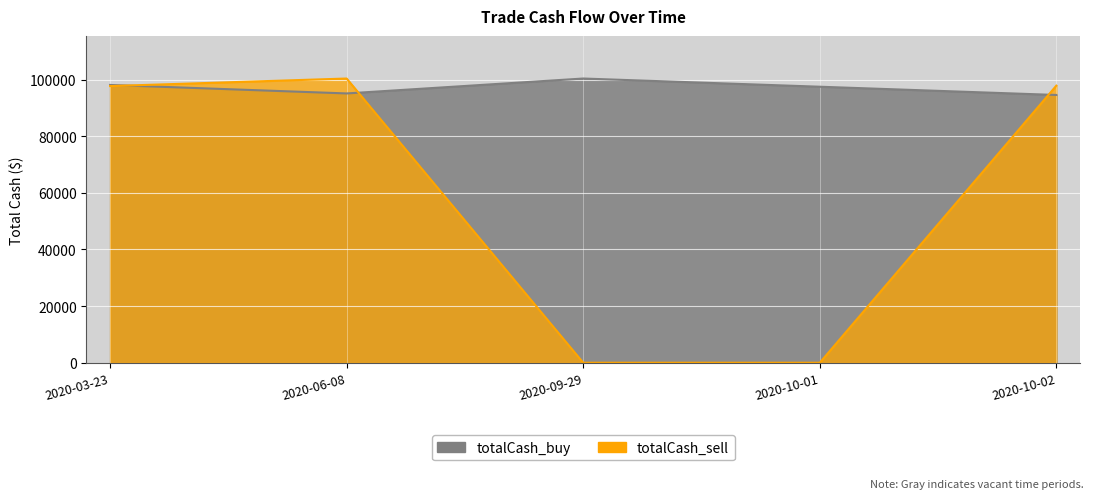

What is the highest value of the totalCash_sell series?

100369.1